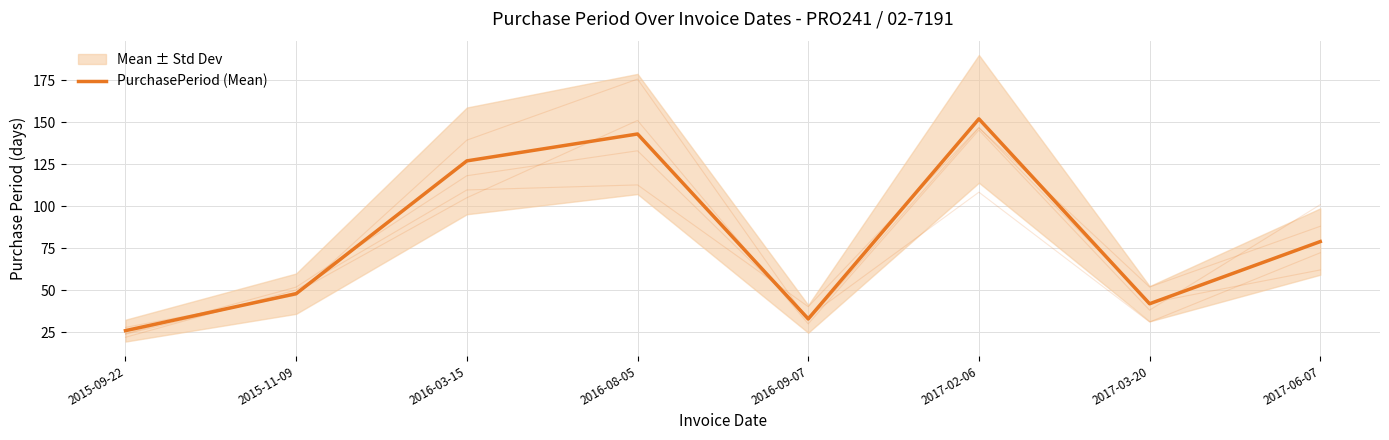

What is the change in value from 2017-03-20 to 2017-06-07?

+37